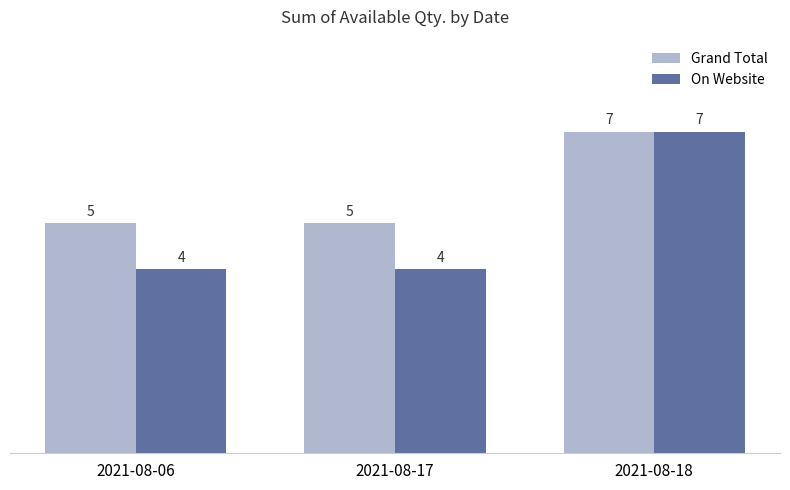

At which label does On Website reach its peak?

2021-08-18